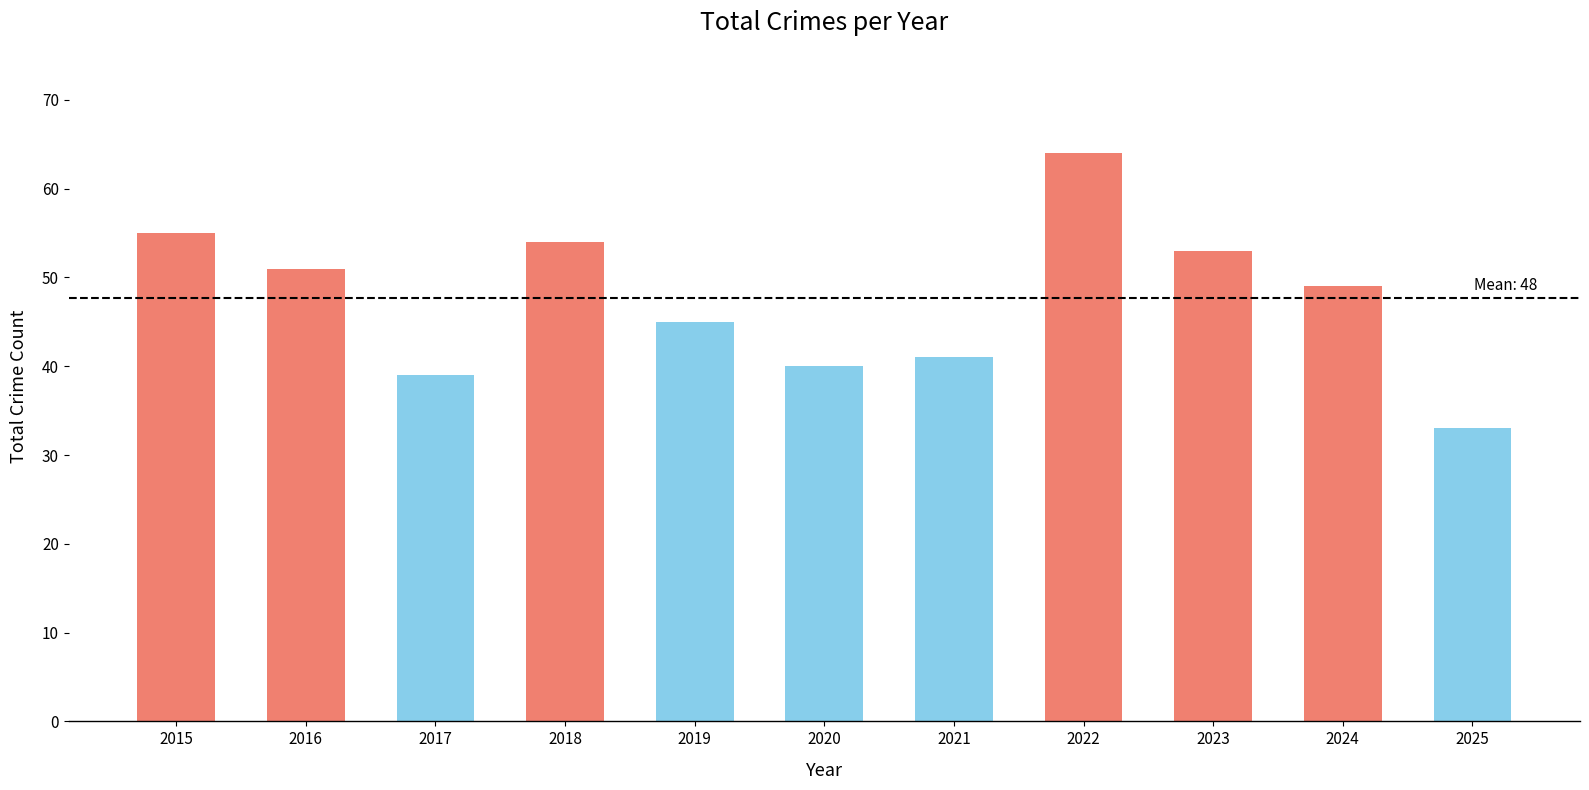

Between 2023 and 2019, which is larger?

2023